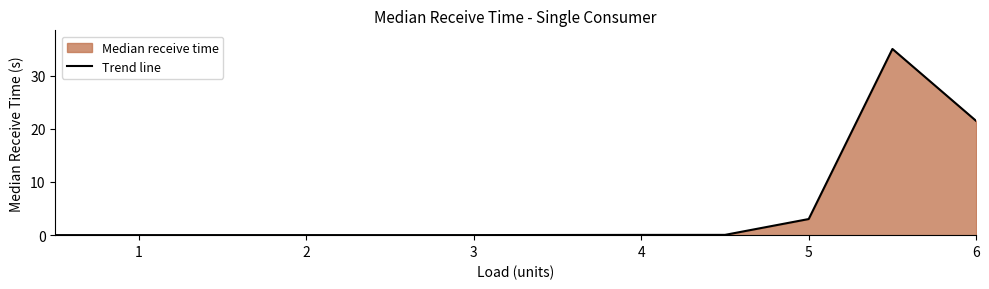

What is the maximum value shown in the chart?

35.0